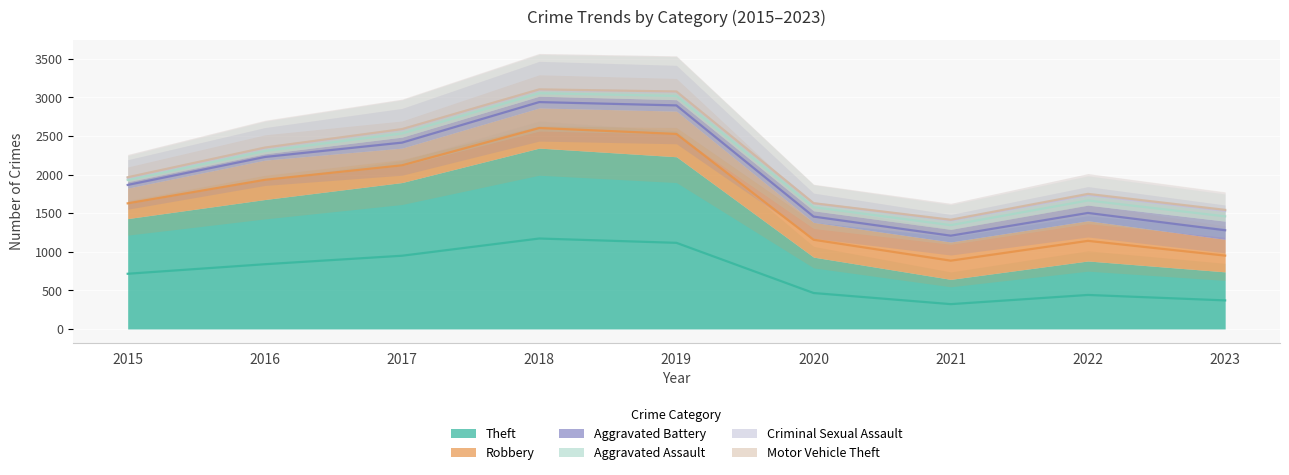

Which category has the lowest value in the Theft series?

2021